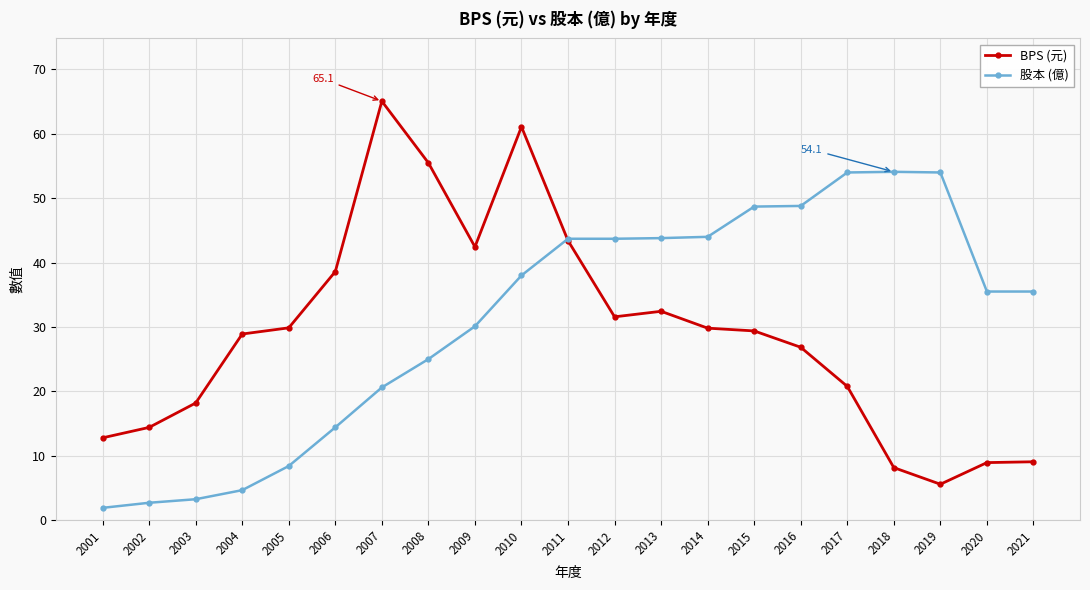

What is the approximate value of BPS (元) at 2019?

5.6